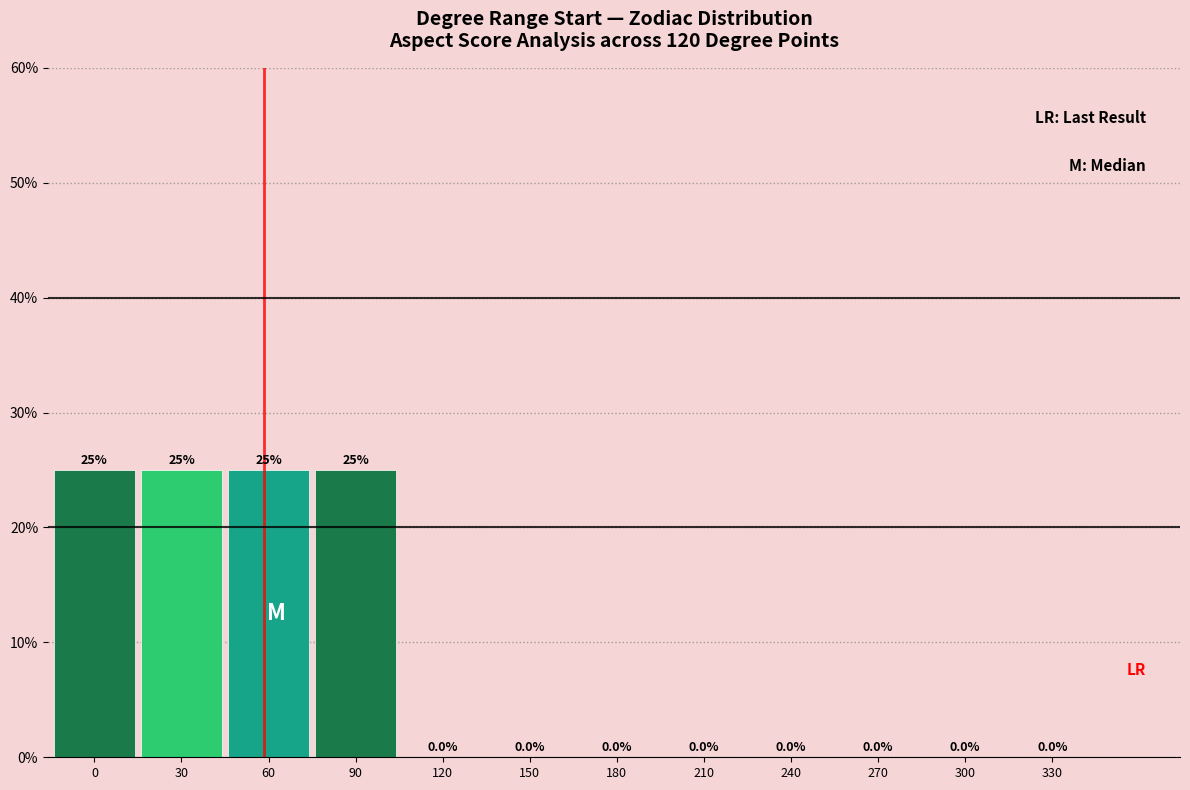

Reading right to left, transcribe all the data shown in this chart.

330=0	300=0	270=0	240=0	210=0	180=0	150=0	120=0	90=25	60=25	30=25	0=25